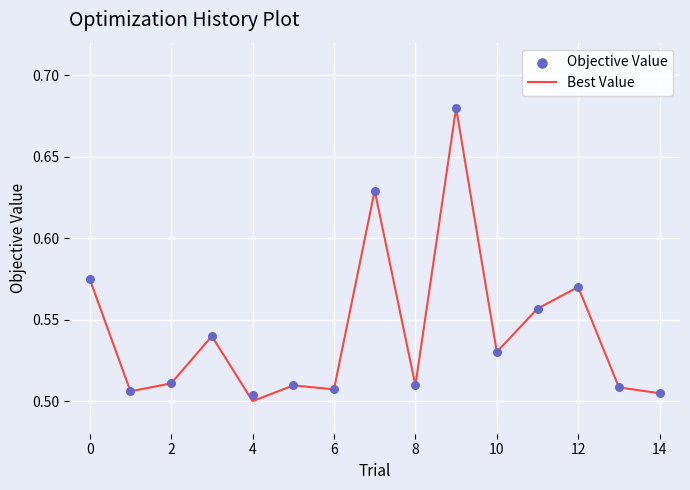

Which series has the widest spread of Y values?

Best Value